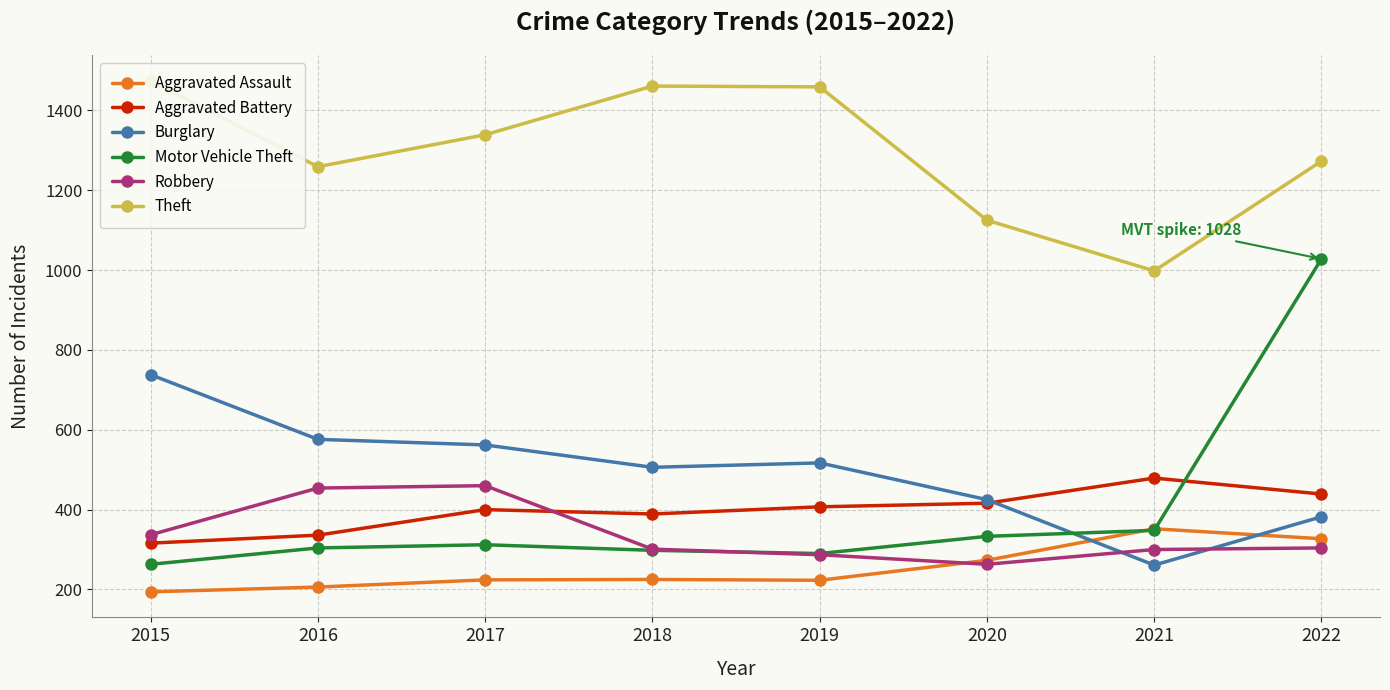

How many lines are shown in the chart?

6